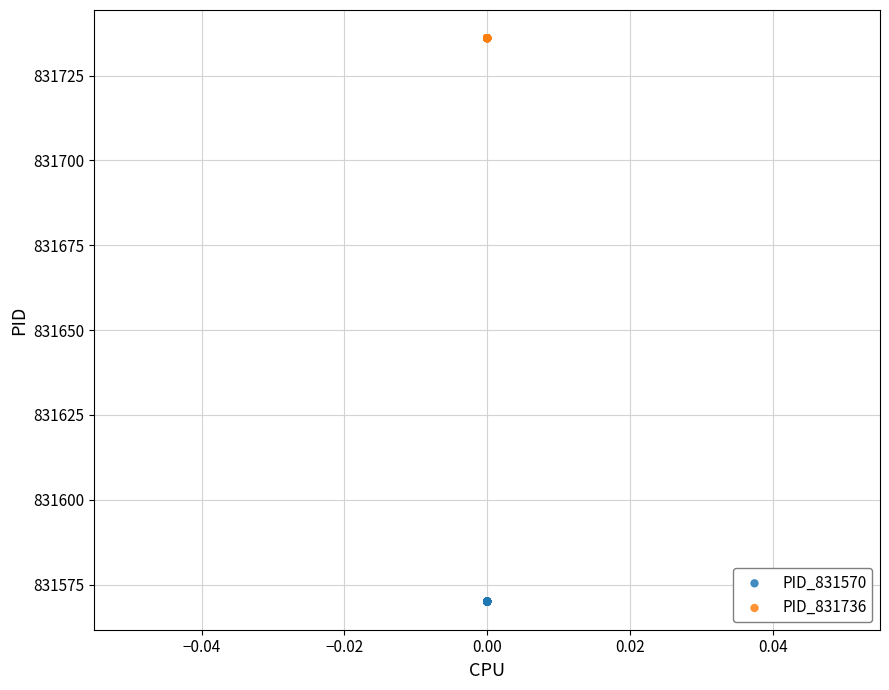

Which series reaches the maximum Y coordinate?

PID_831736